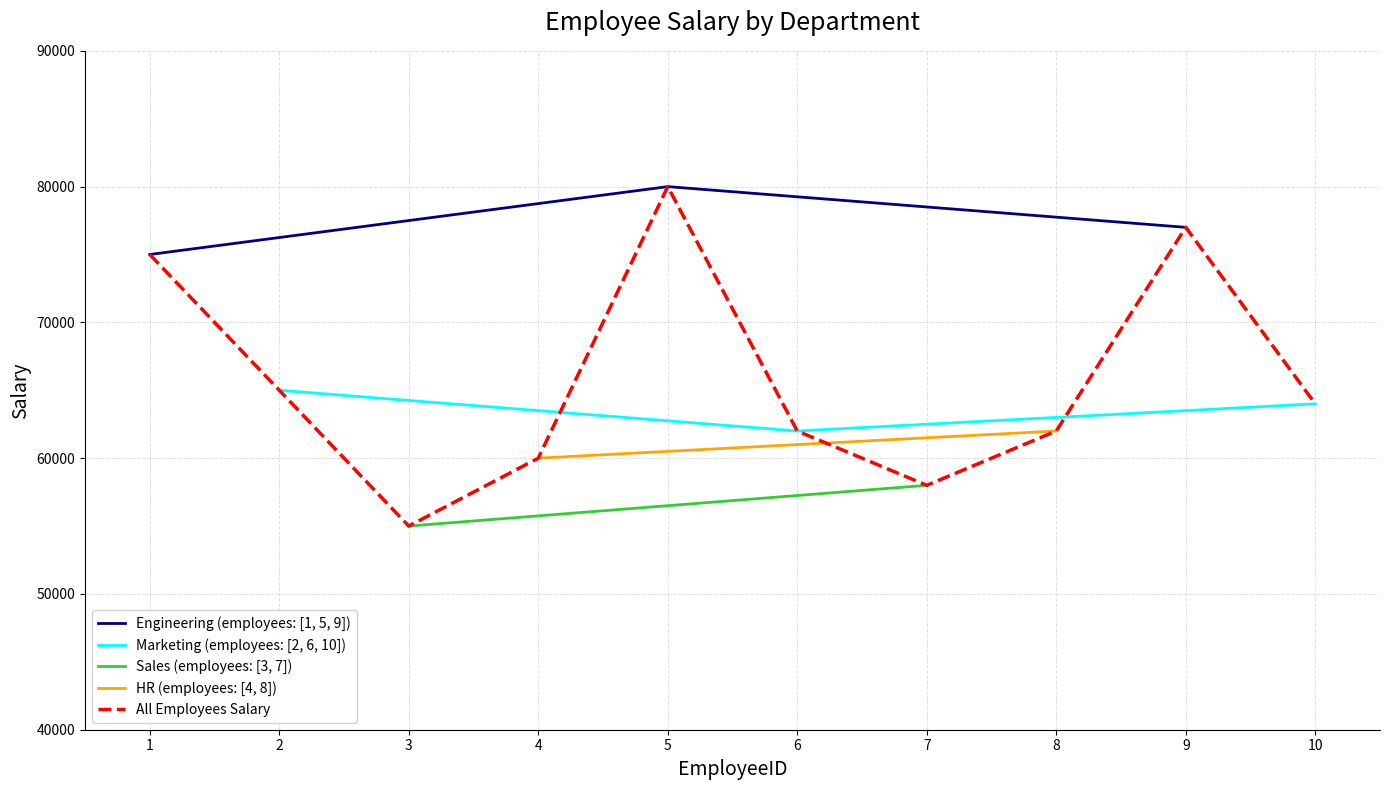

What is the highest value of the Engineering (employees: [1, 5, 9]) series?

80000